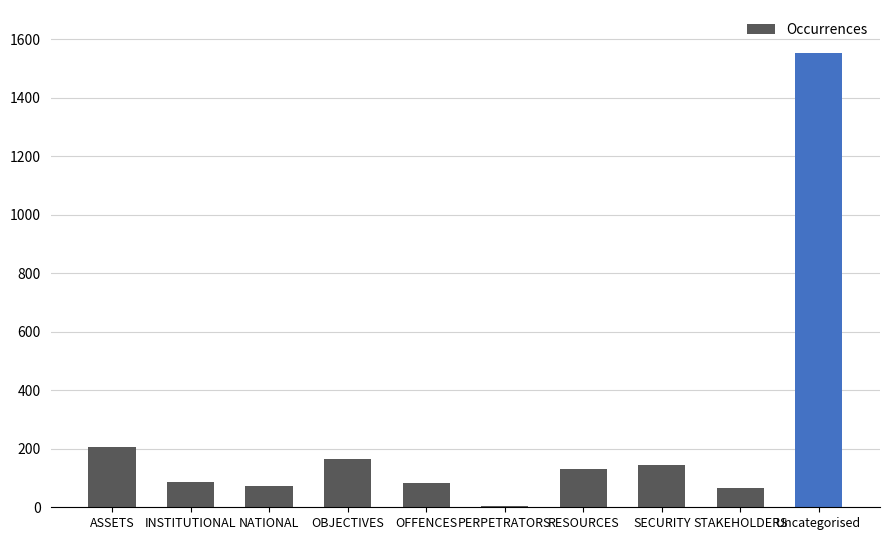

Where does the data first go above 132?

ASSETS